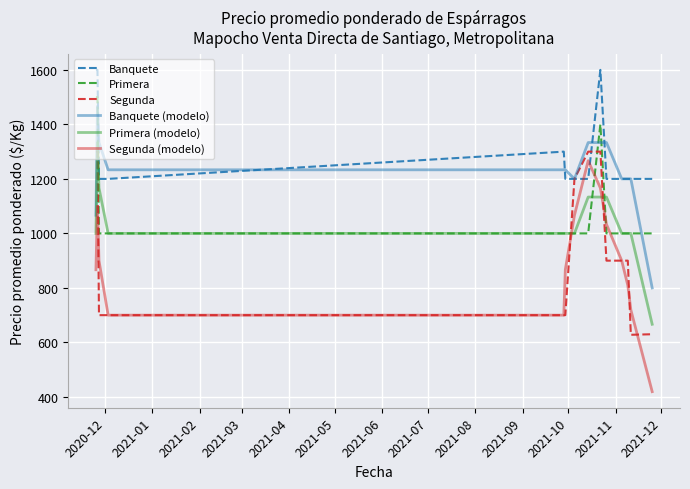

Which series has the widest spread of values?

Segunda (modelo)